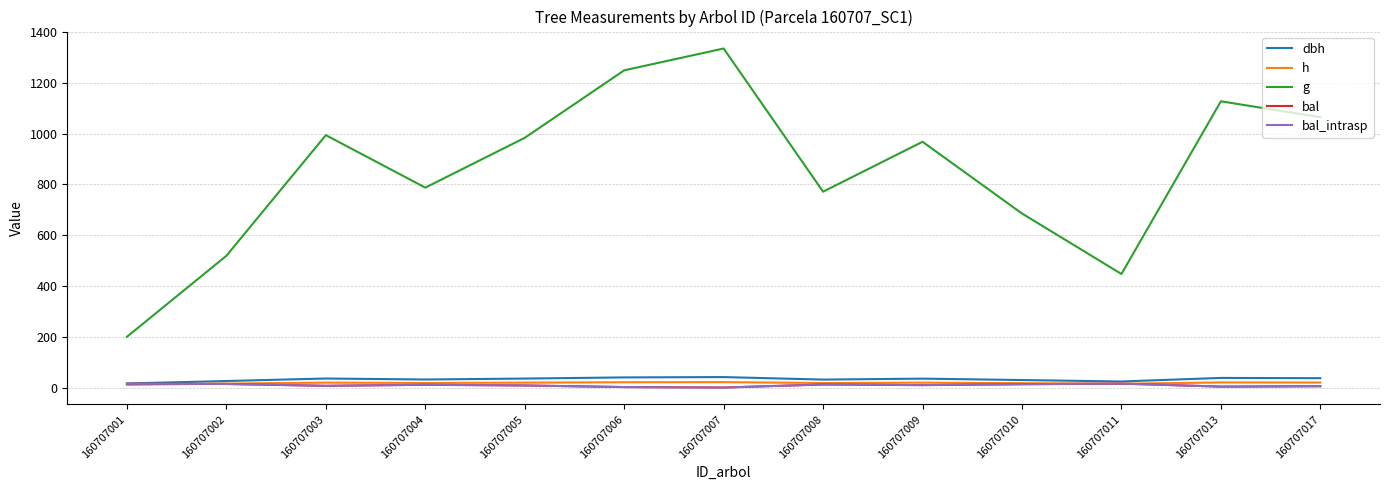

Reading left to right, extract all data points from this chart.

dbh: 15.9	25.7	35.6	31.7	35.4	39.9	41.2	31.3	35.1	29.5	23.9	37.9	36.8
h: 10.5	15.6	19.4	18.0	19.3	20.8	21.2	17.9	19.2	17.2	14.8	20.1	19.8
g: 199.9	519.0	994.1	787.4	983.5	1249.3	1335.3	771.4	968.0	685.5	447.2	1127.4	1064.8
bal: 14.8	14.1	6.8	10.9	8.2	1.9	0.0	12.0	9.6	13.1	15.5	3.7	5.2
bal_intrasp: 14.8	14.1	6.8	10.9	8.2	1.9	0.0	12.0	9.6	13.1	15.5	3.7	5.2